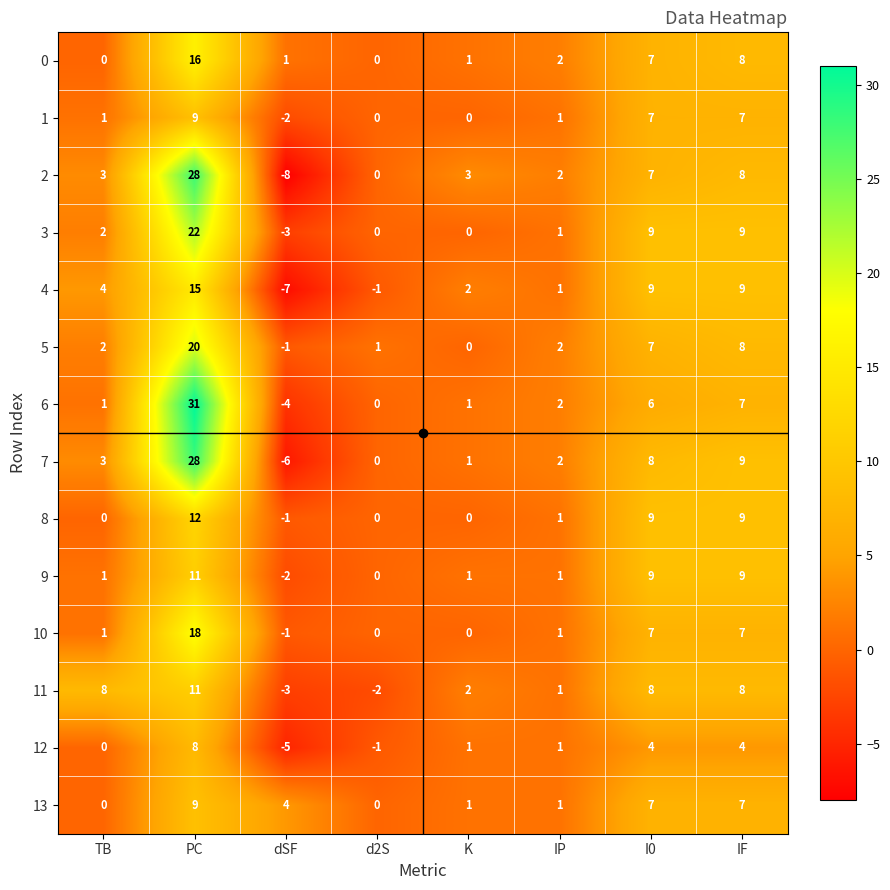

What is the sum of the 5 values at TB and IF?

10